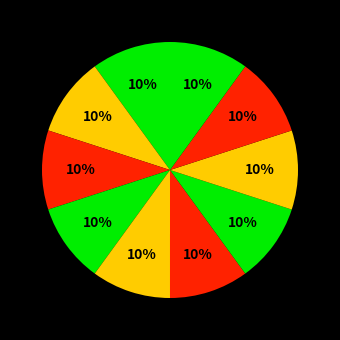

How many segments does this pie chart have?

10